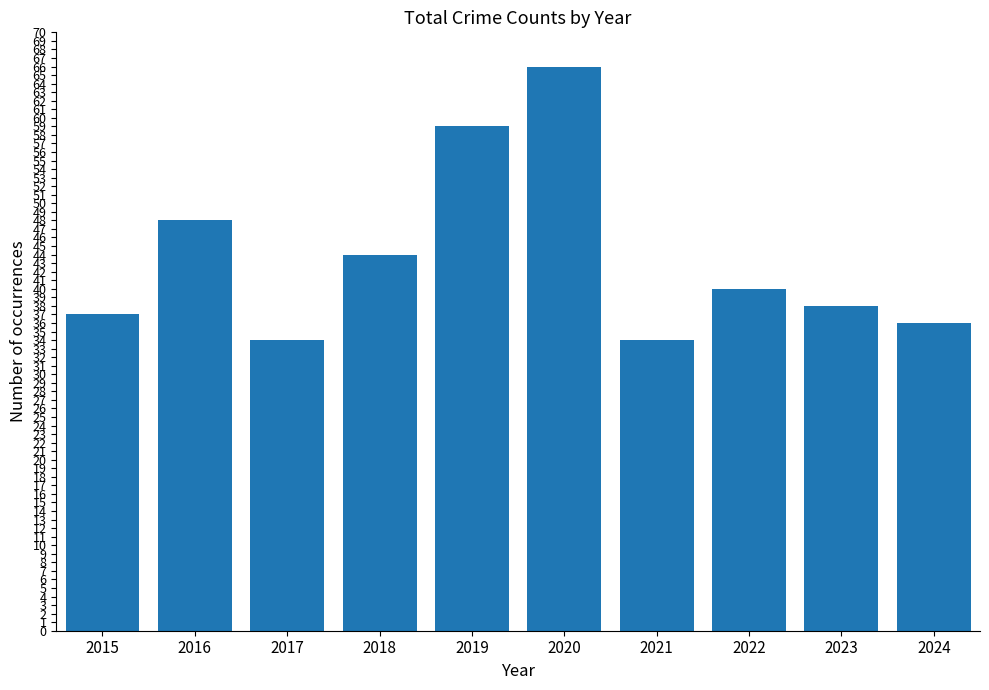

What is the sum of the values at 2024 and 2018?

80